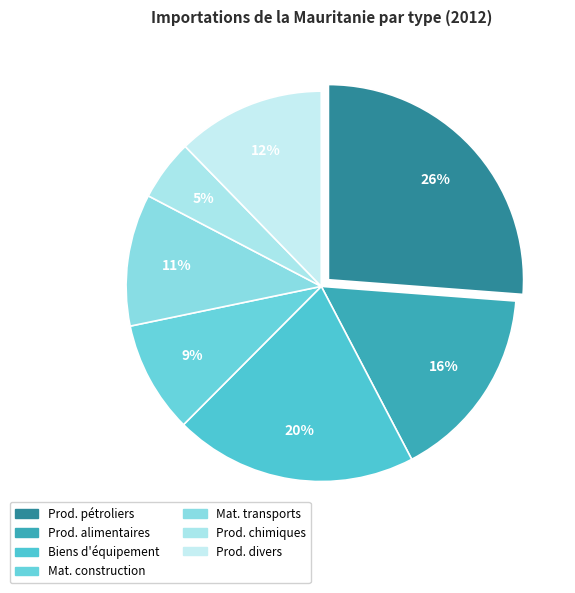

Count the number of slices in the pie.

7